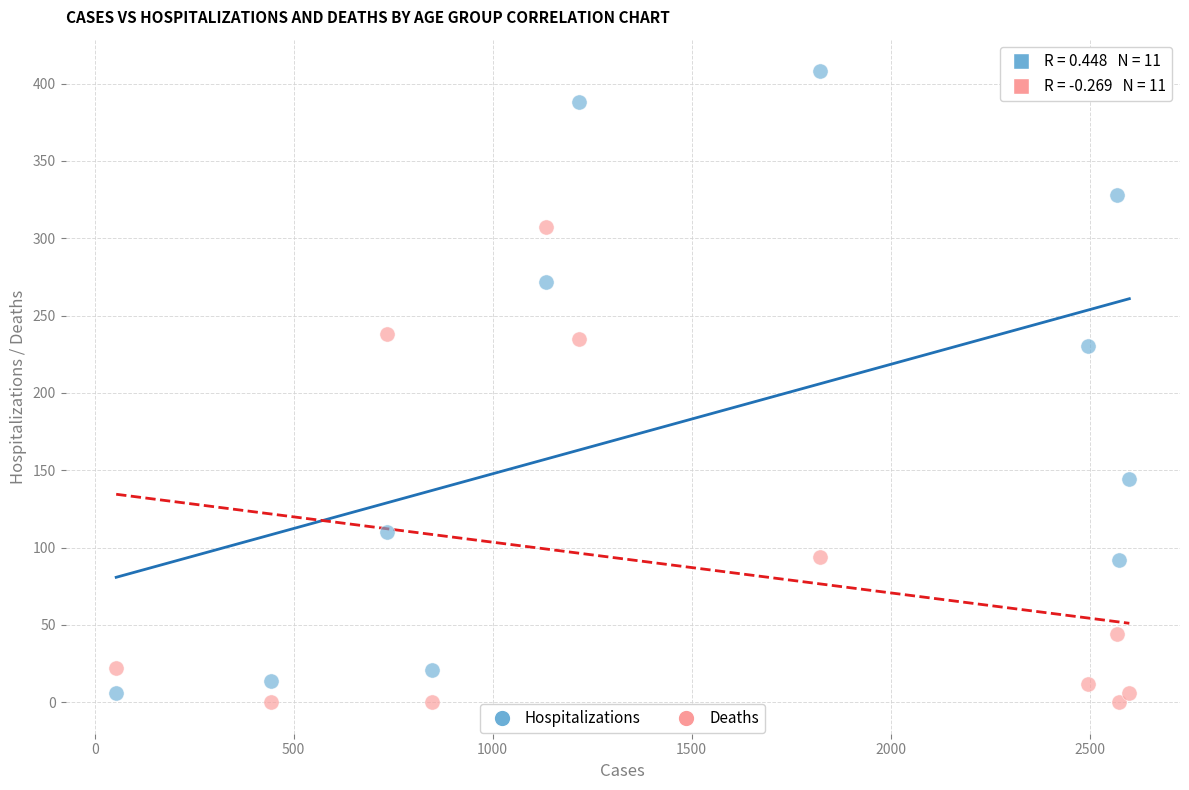

Which series has the largest Y range (max minus min)?

Hospitalizations